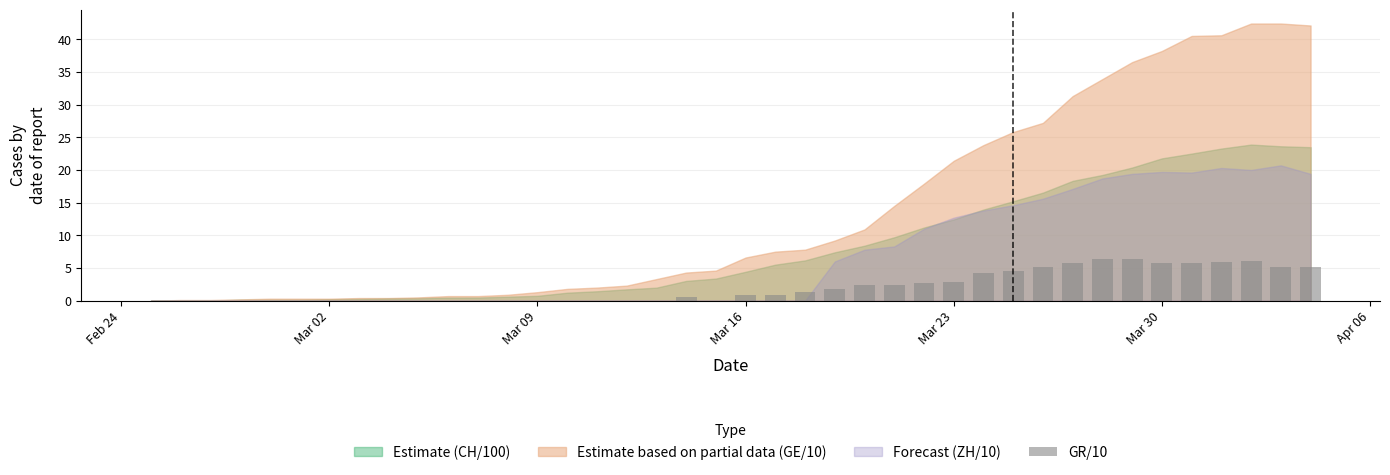

What is the maximum value shown in the chart?

6.3